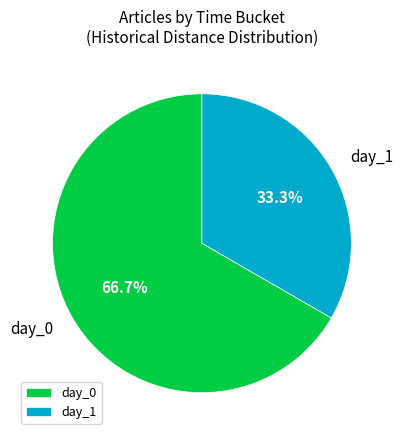

Which category accounts for the majority?

day_0